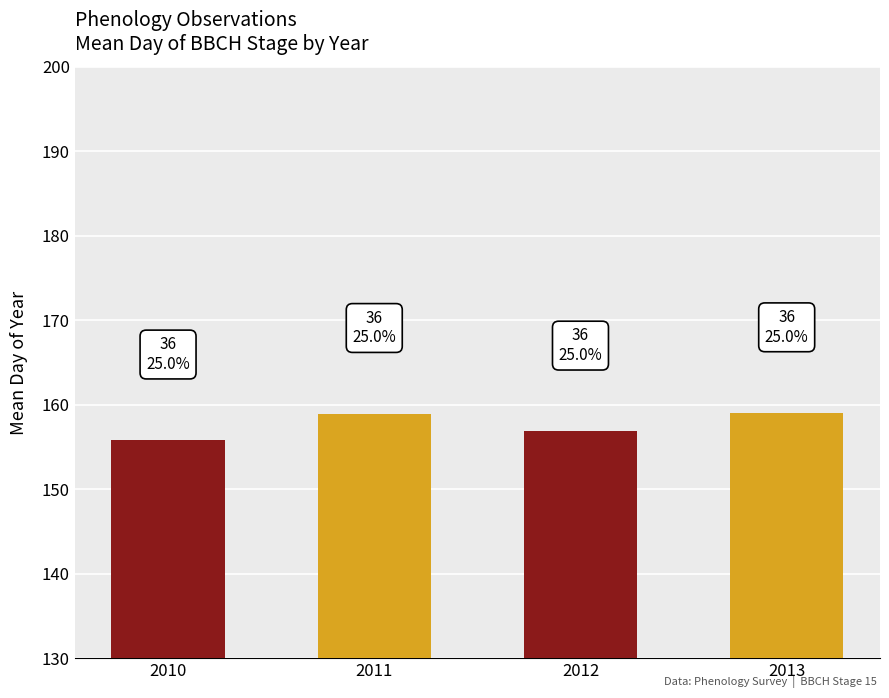

What is the change in value from 2011 to 2012?

-2.1